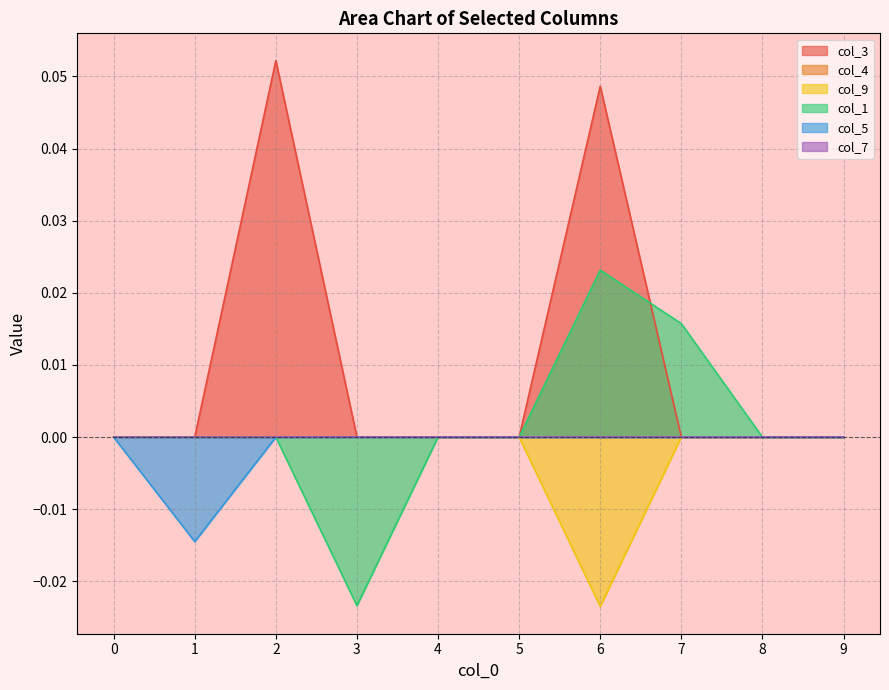

How many values in the col_3 series exceed 0?

2